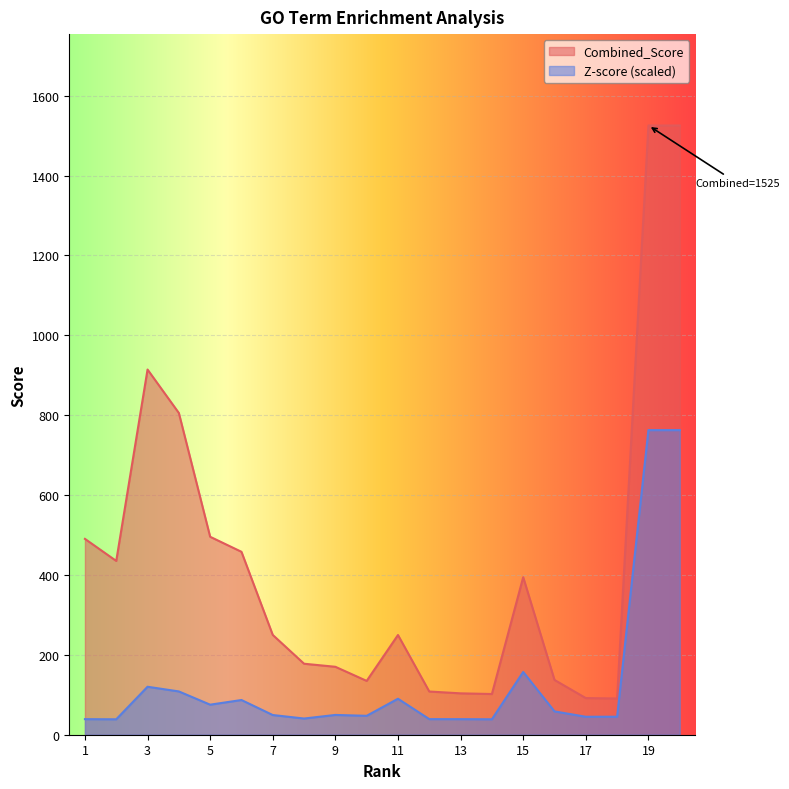

At which label is Combined_Score closest to 807?

4